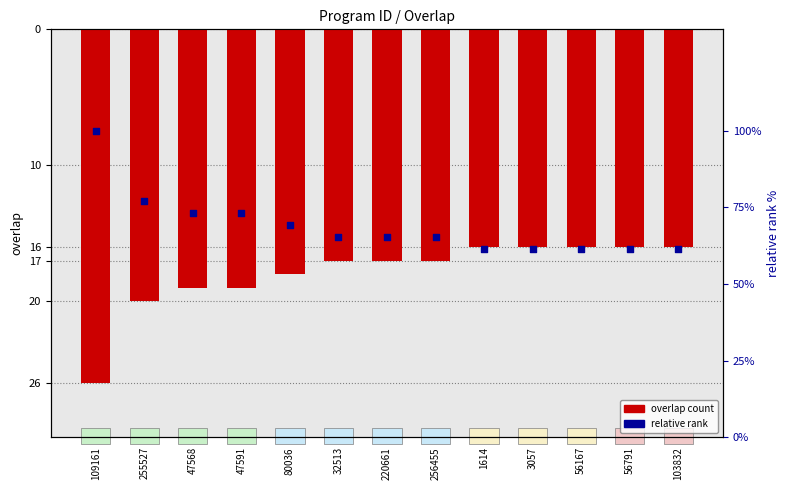

Which series has the largest Y range (max minus min)?

relative rank